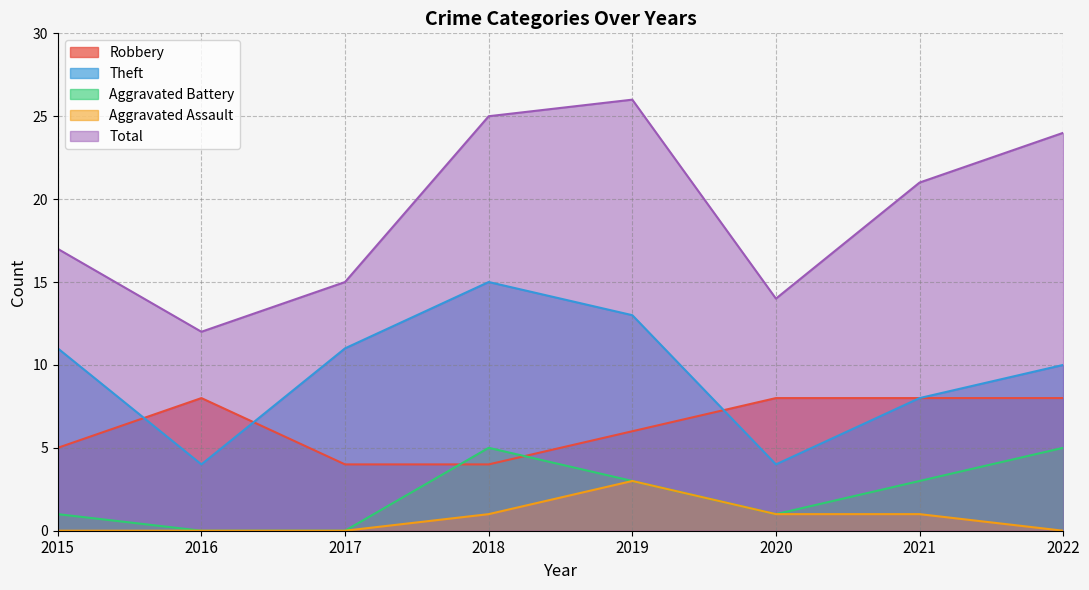

At which label is Theft closest to 9?

2021